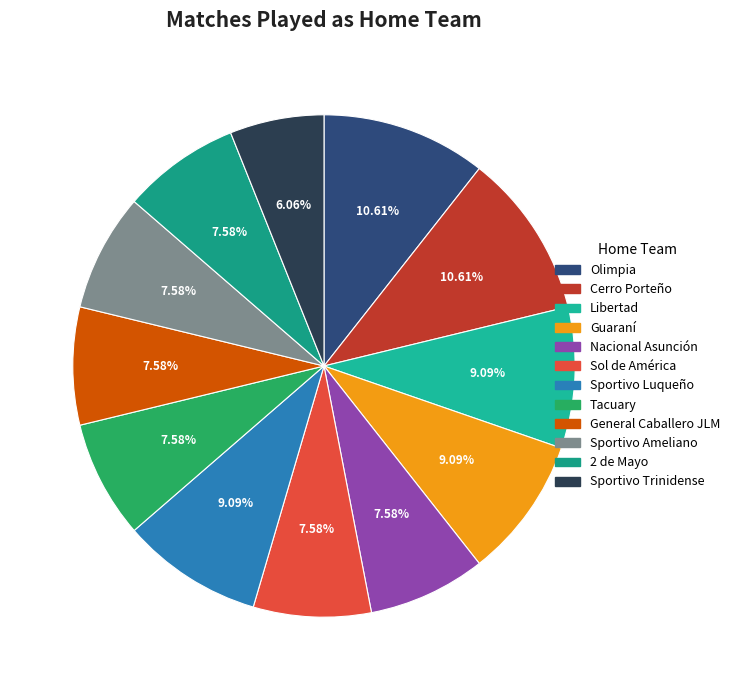

To the nearest percent, what is the average slice percentage?

8%